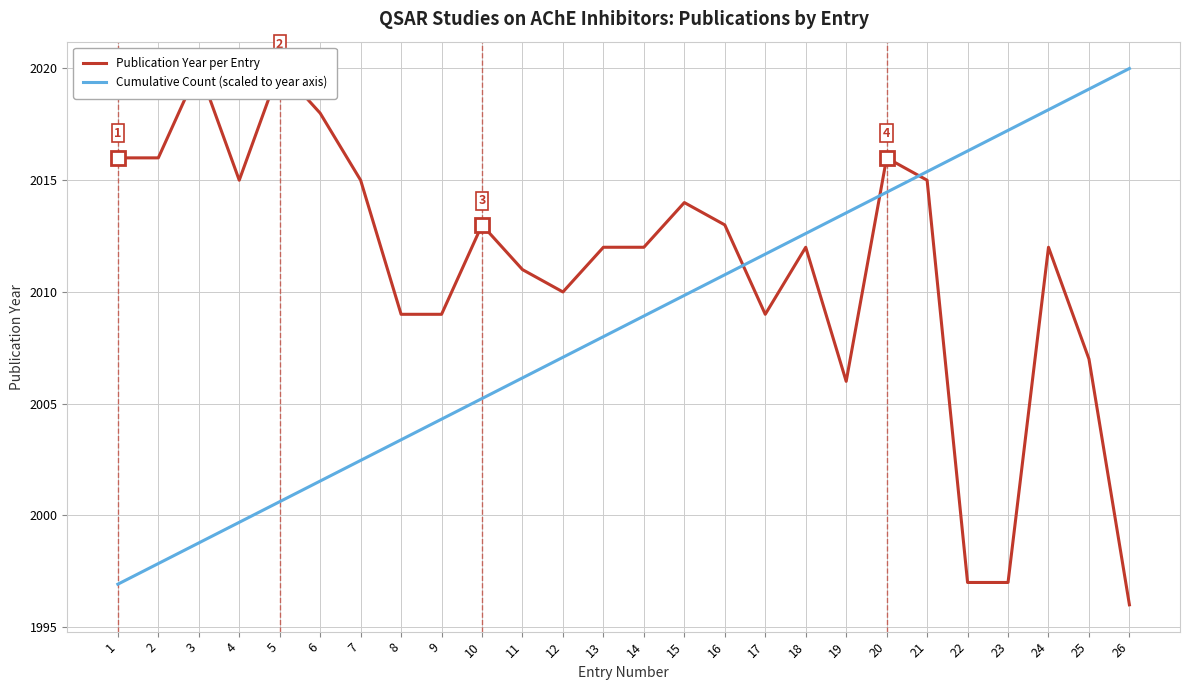

In Publication Year per Entry, how many points are higher than both neighbors (excluding endpoints)?

7